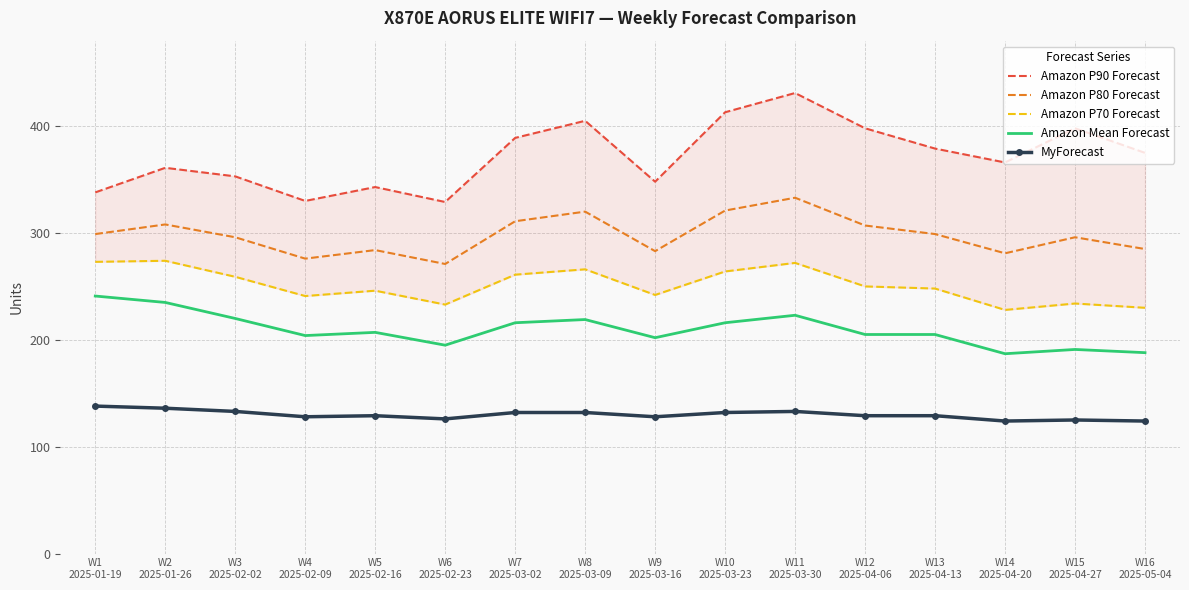

List the series in order of their overall mean, lowest first.

MyForecast, Amazon Mean Forecast, Amazon P70 Forecast, Amazon P80 Forecast, Amazon P90 Forecast